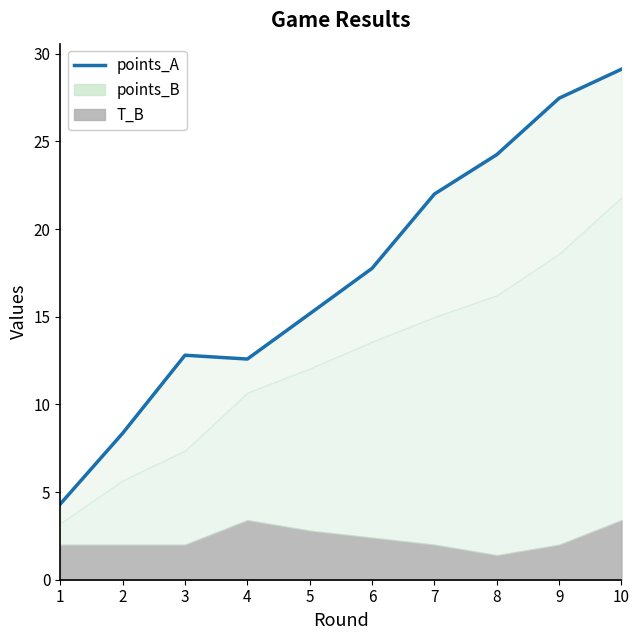

Reading left to right, list all the values displayed in this chart.

1=4.3	2=8.4	3=12.8	4=12.6	5=15.2	6=17.8	7=22.0	8=24.2	9=27.5	10=29.1